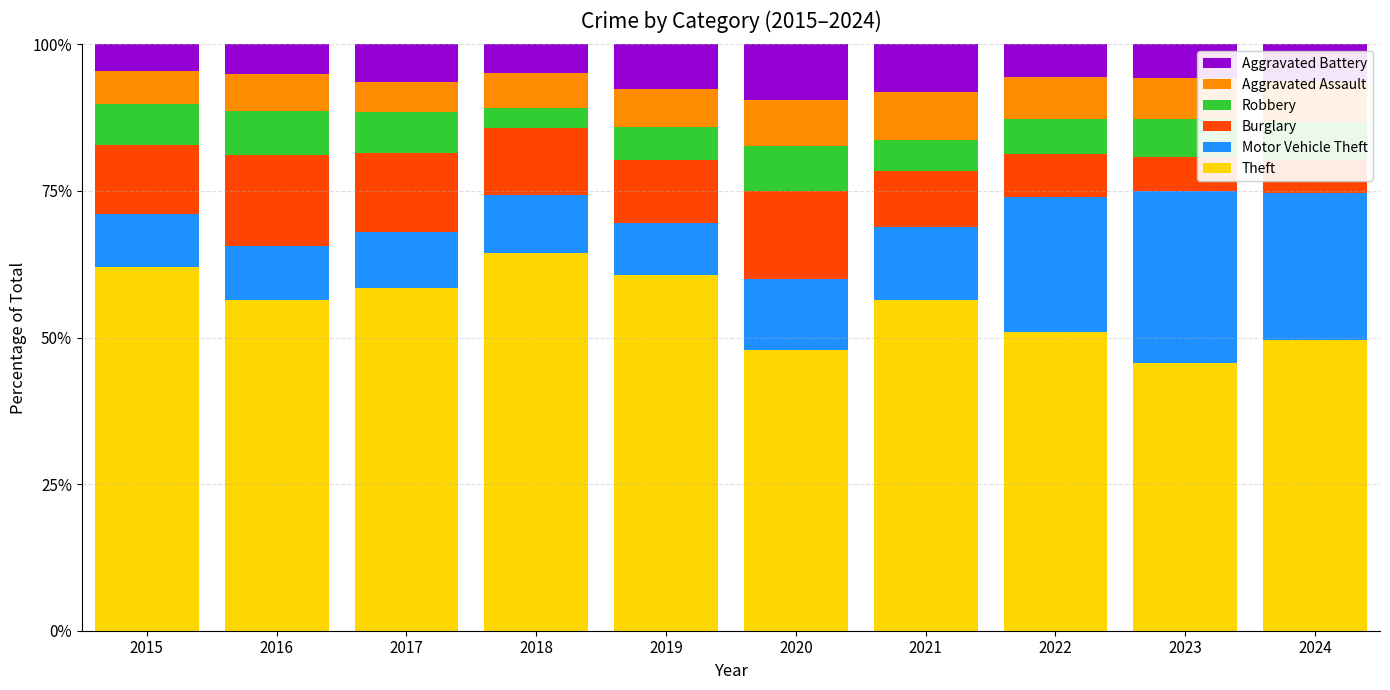

What is the value of the Theft bar at the 6th from the left?

47.9